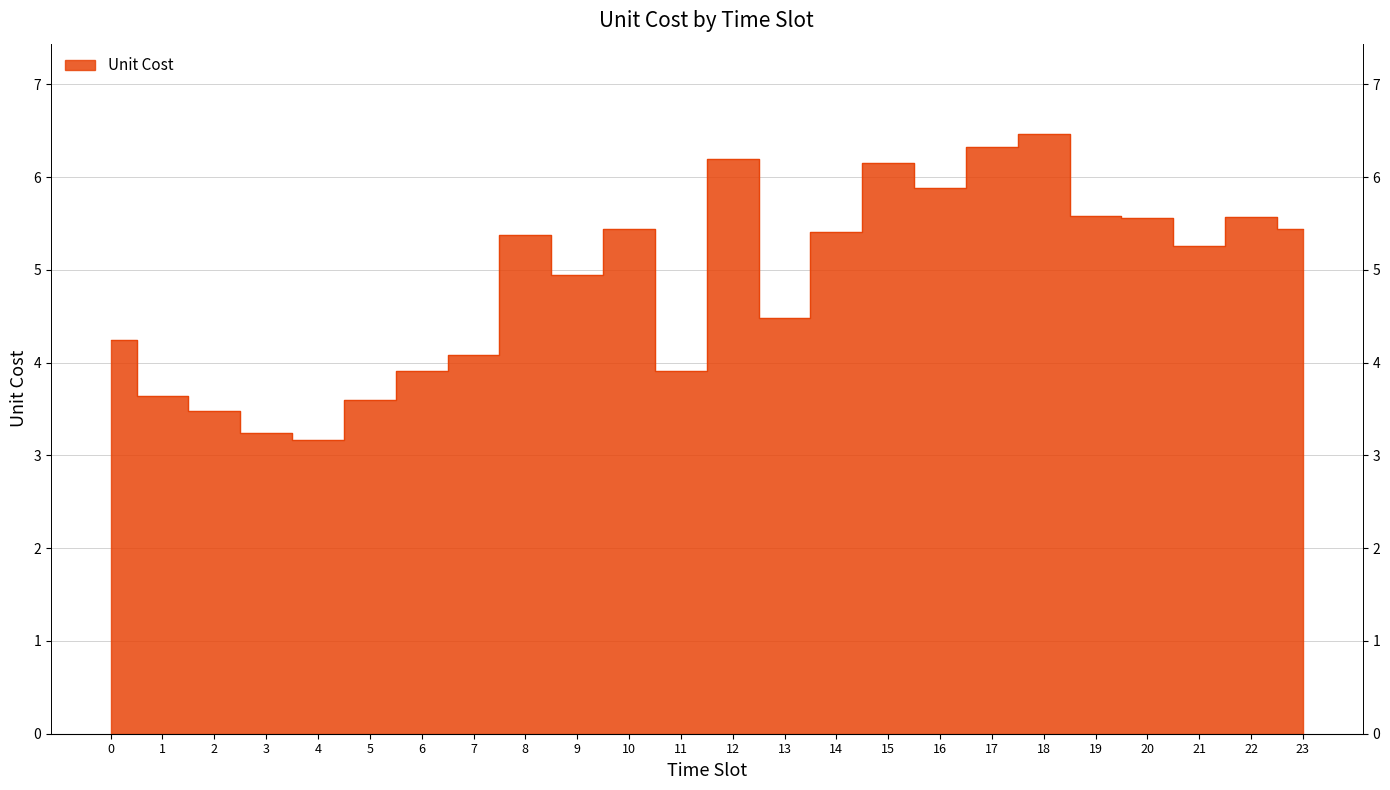

Rank the categories by value from lowest to highest.

4, 3, 2, 5, 1, 6, 11, 7, 0, 13, 9, 21, 8, 14, 10, 23, 20, 22, 19, 16, 15, 12, 17, 18